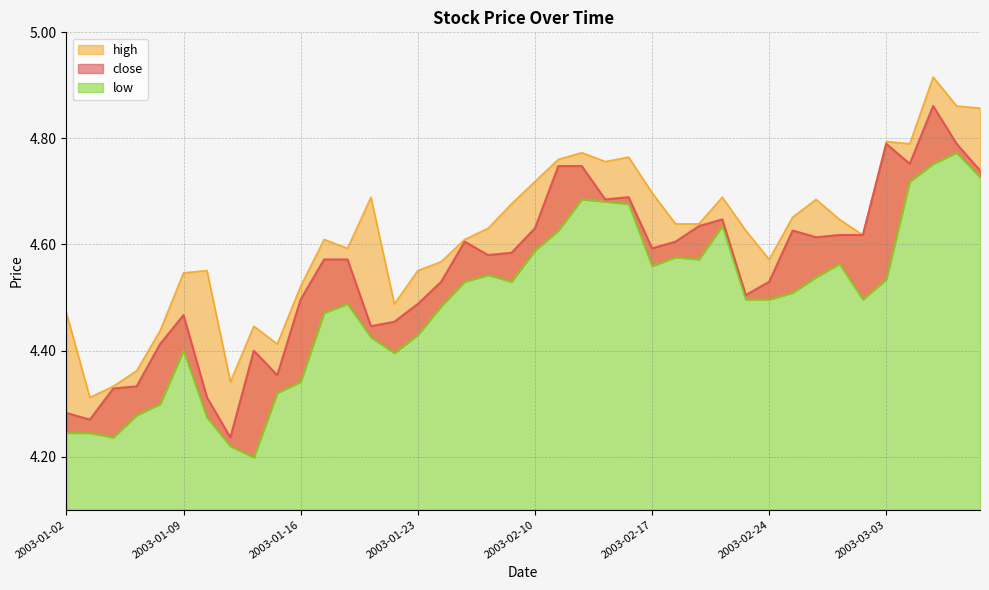

At which category is the sum across all series the highest?

2003-03-05